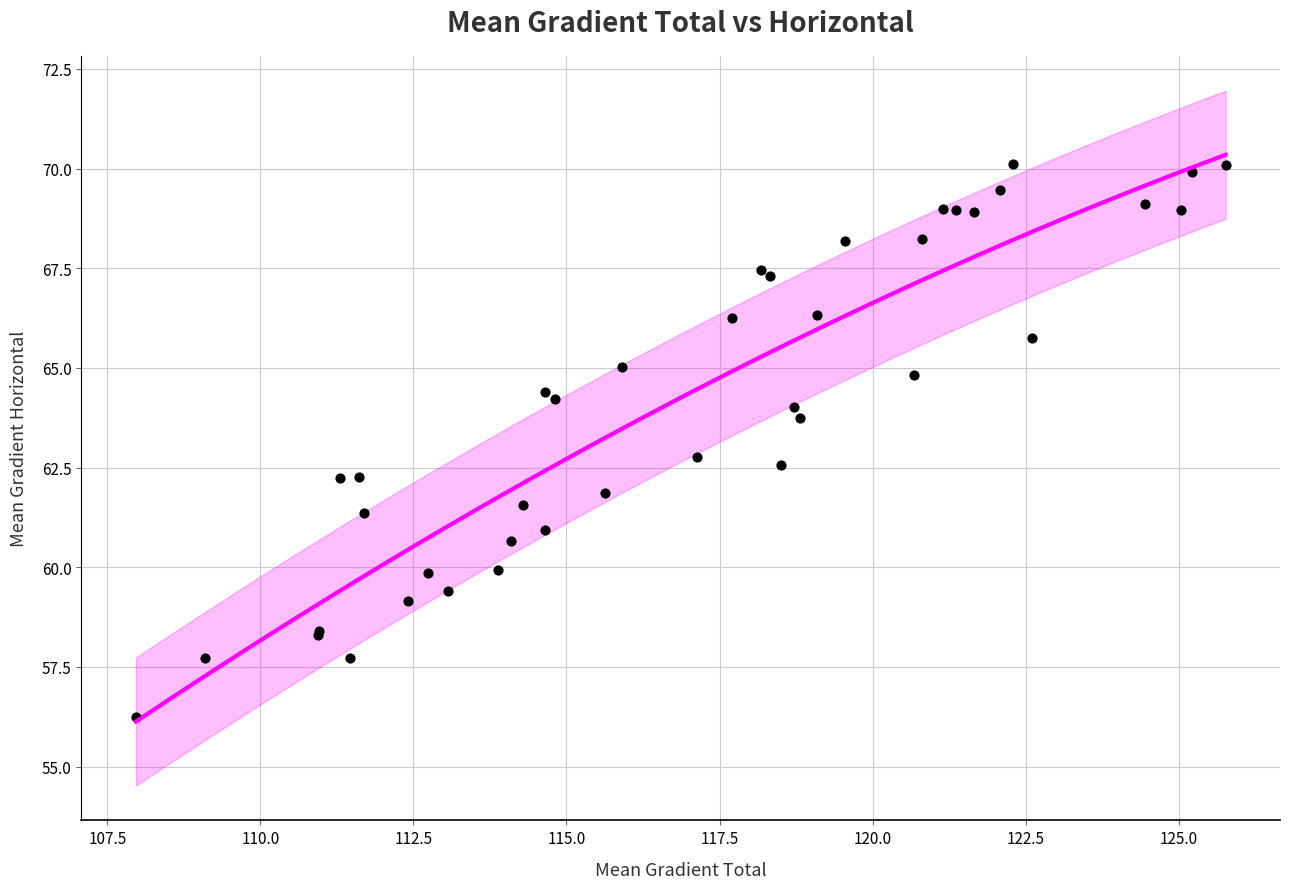

What Y value in the scatter plot is closest to 63?

62.8